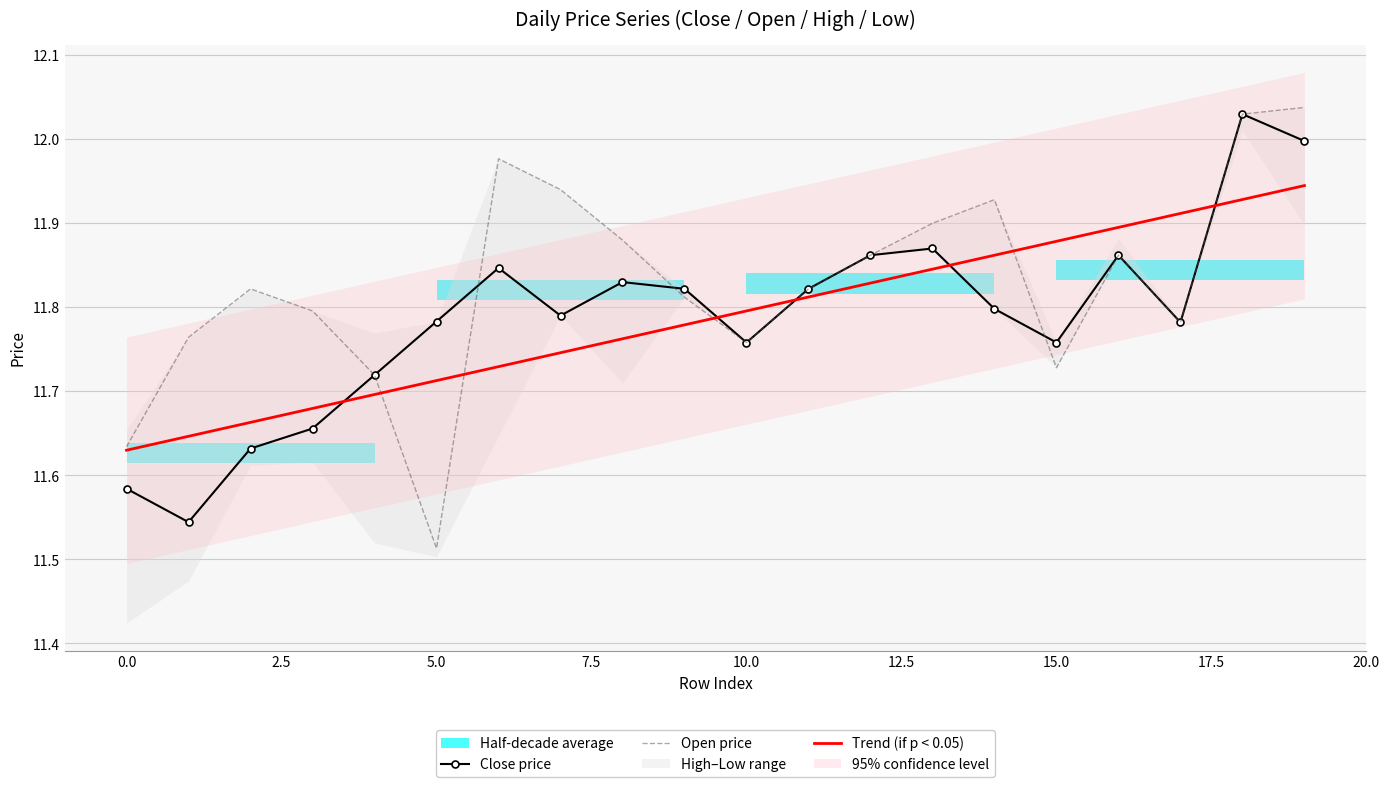

After their last crossing, which series has the higher values: Trend (if p < 0.05) or Close price?

Close price